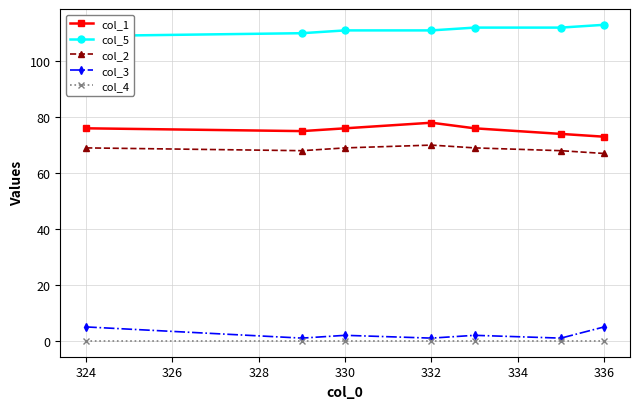

True or false: col_3 and col_1 intersect in this chart.

False